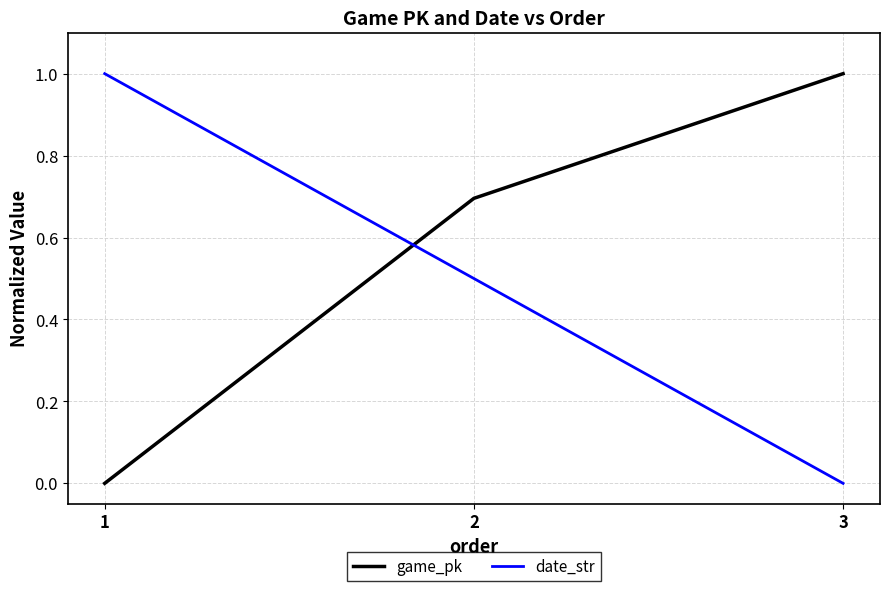

How many categories are shown in the chart?

3